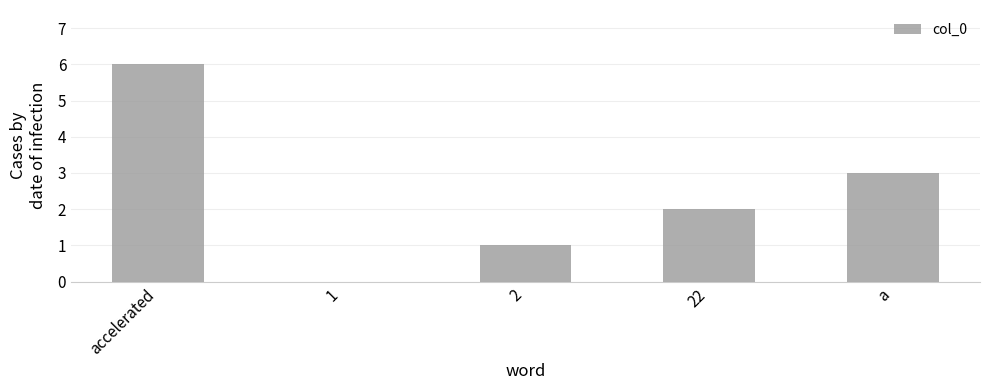

Approximately how many times larger is the value at a compared to accelerated?

0.5